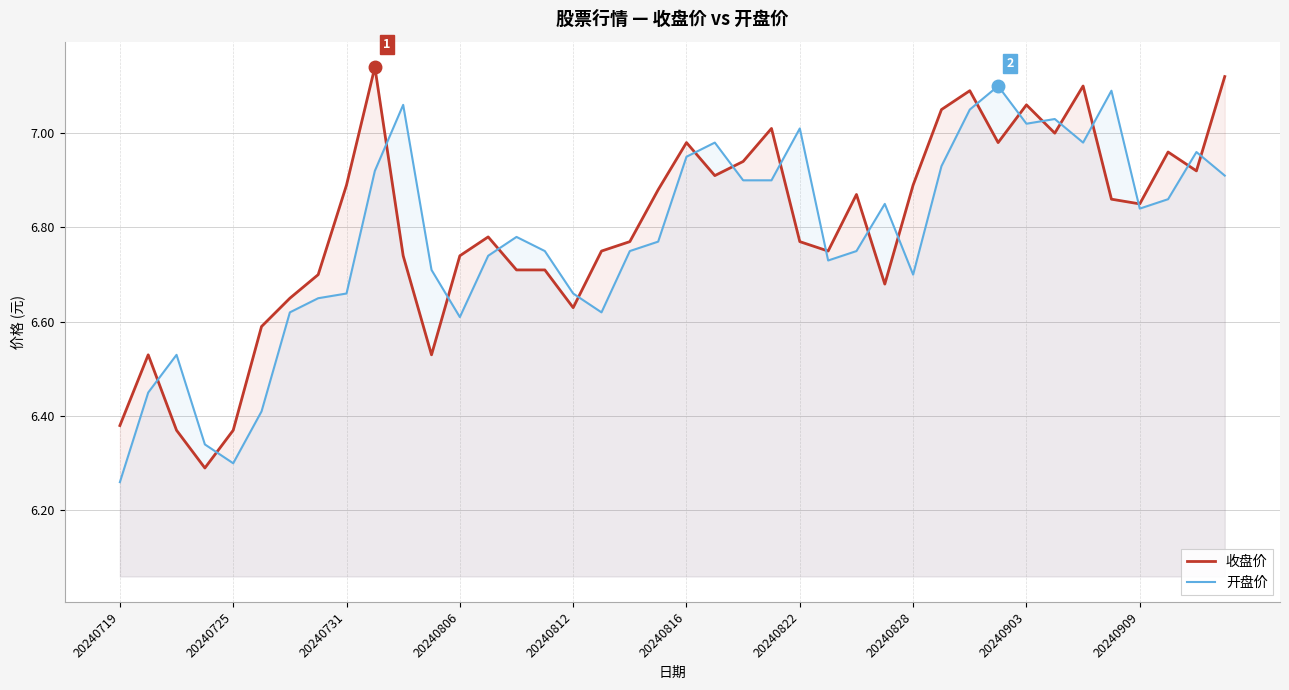

Which series has the widest spread of values?

收盘价